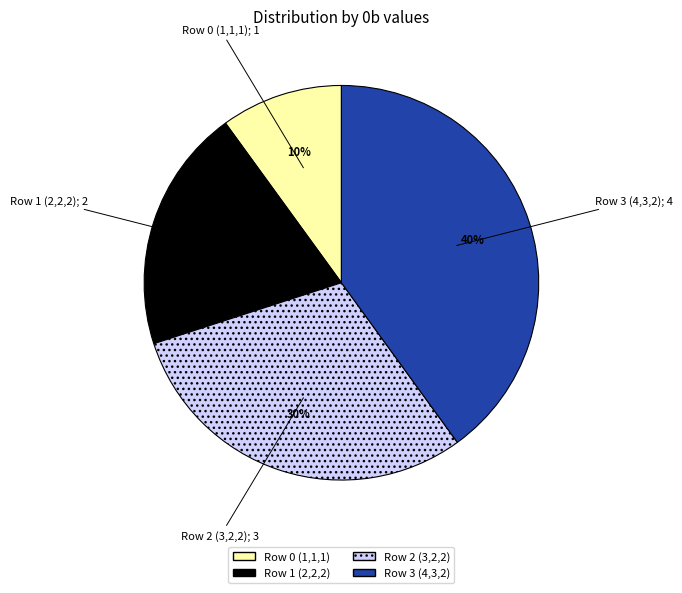

To the nearest percent, what is the average slice percentage?

25%